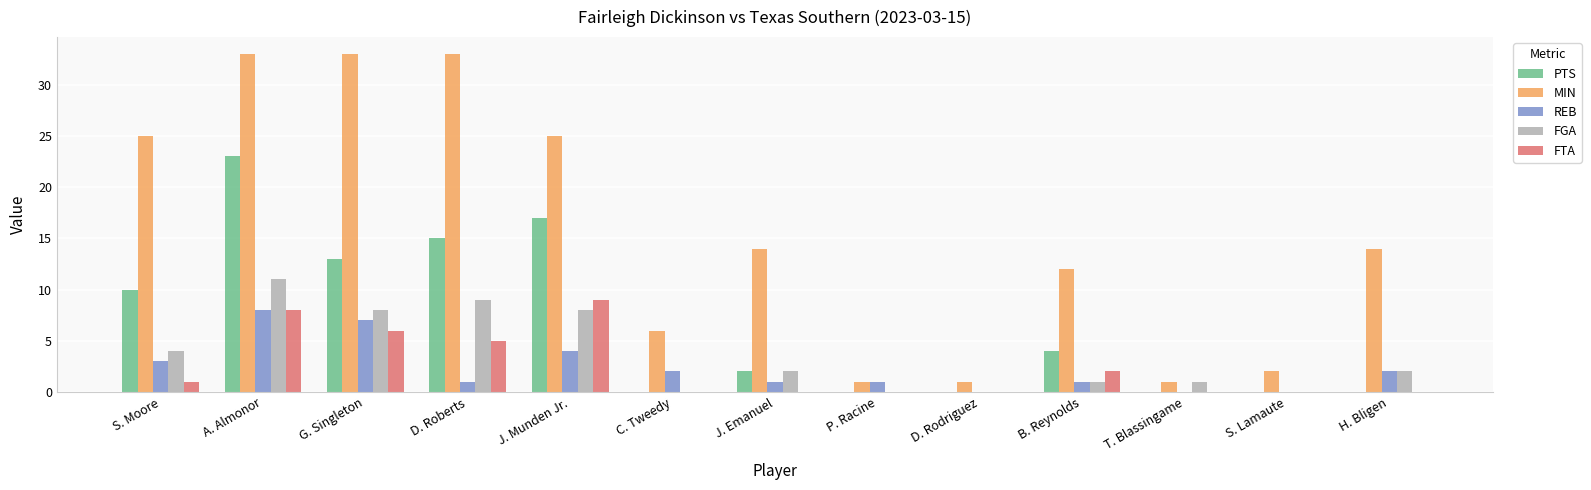

How many groups of bars are there?

13